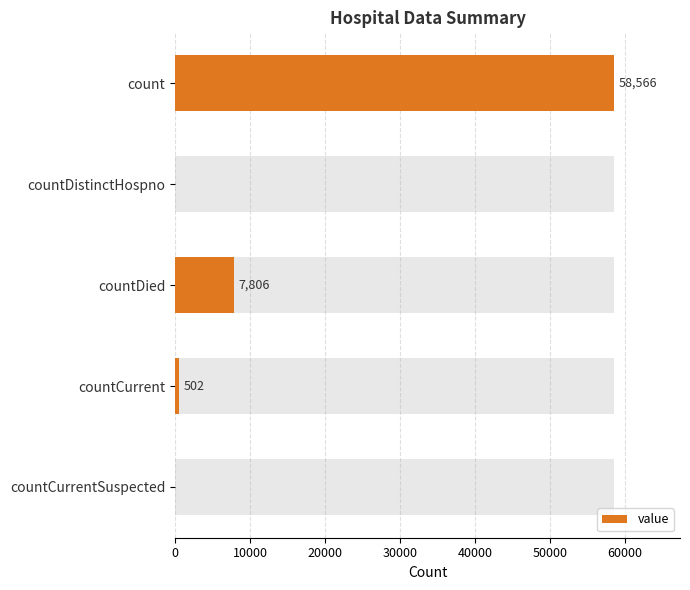

What is the sum of the values at count and countDied?

66372